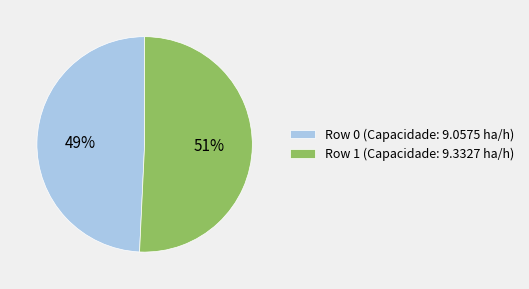

Which slice represents more than half of the pie?

Row 1